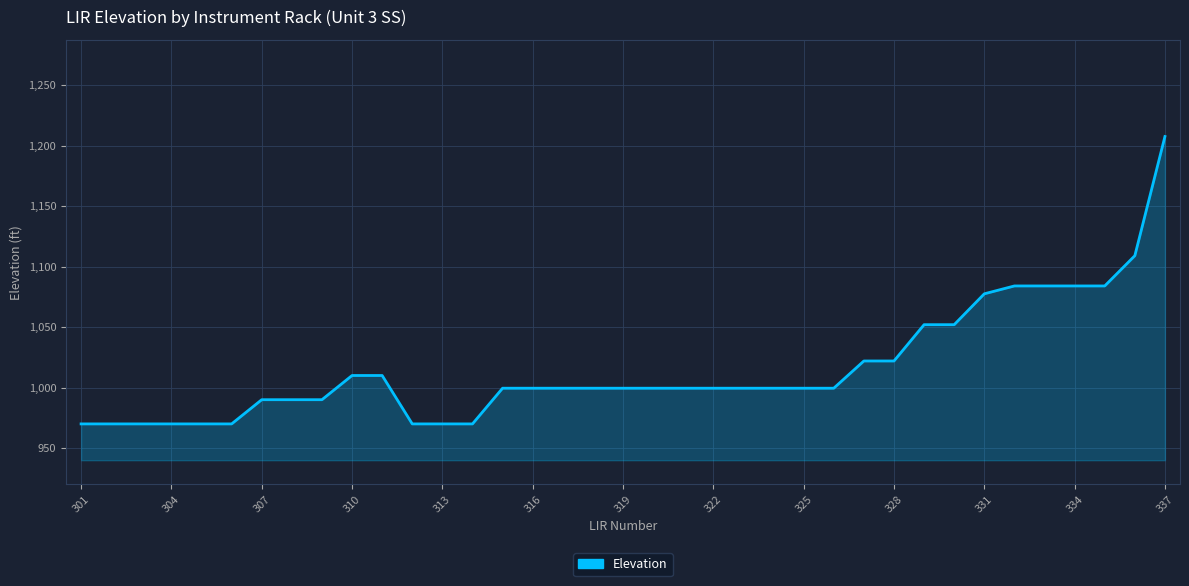

What is the greatest value displayed?

1207.5